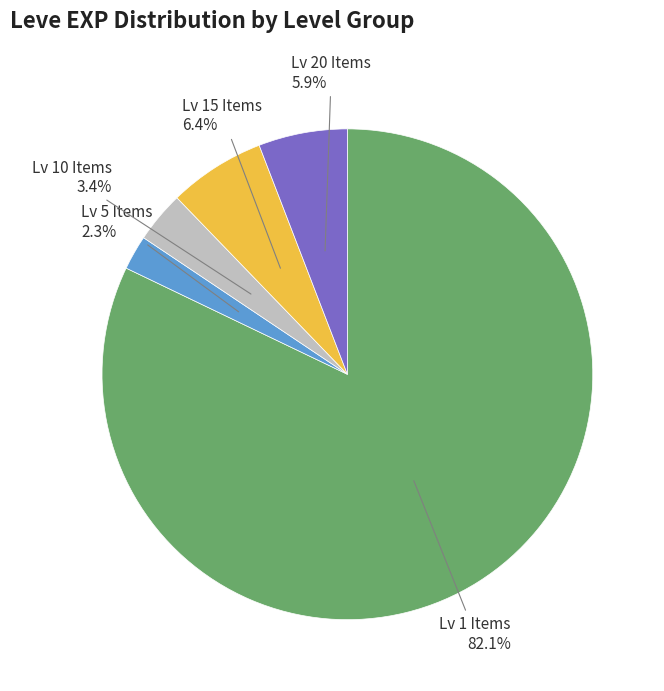

How much of the chart is everything except Lv 10 Items?

96.6%